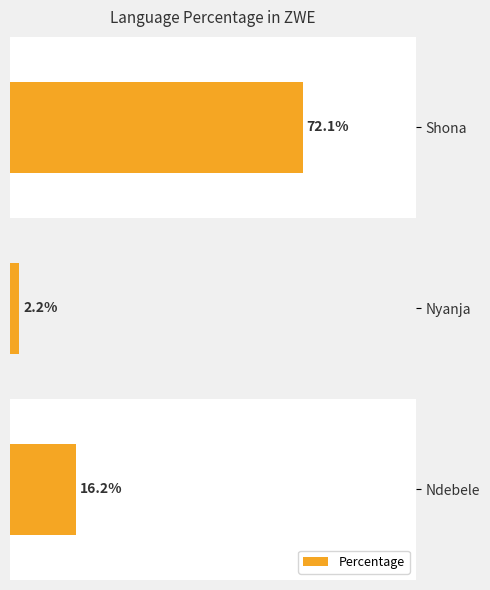

Reading left to right, transcribe all the data shown in this chart.

16.2	2.2	72.1